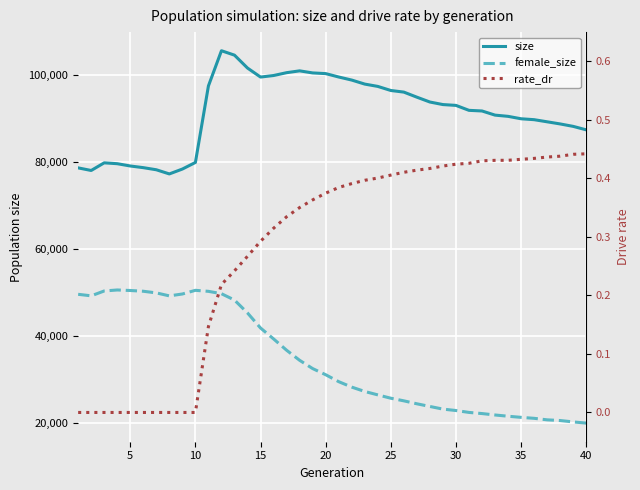

Reading right to left, what are all the values shown in this chart?

size: 87337.0	88133.0	88694.0	89186.0	89673.0	89882.0	90439.0	90721.0	91675.0	91820.0	92957.0	93147.0	93732.0	94848.0	96011.0	96385.0	97322.0	97854.0	98780.0	99483.0	100263.0	100421.0	100897.0	100476.0	99824.0	99472.0	101541.0	104505.0	105523.0	97435.0	79838.0	78325.0	77203.0	78160.0	78646.0	79028.0	79554.0	79753.0	77996.0	78594.0
female_size: 19925.0	20199.0	20515.0	20676.0	21024.0	21247.0	21504.0	21792.0	22118.0	22382.0	22817.0	23142.0	23750.0	24365.0	25043.0	25643.0	26413.0	27193.0	28202.0	29451.0	31045.0	32459.0	34362.0	36677.0	39279.0	41786.0	45246.0	48211.0	49669.0	50215.0	50448.0	49603.0	49170.0	49854.0	50234.0	50407.0	50527.0	50299.0	49182.0	49531.0
rate_dr: 0.4	0.4	0.4	0.4	0.4	0.4	0.4	0.4	0.4	0.4	0.4	0.4	0.4	0.4	0.4	0.4	0.4	0.4	0.4	0.4	0.4	0.4	0.4	0.3	0.3	0.3	0.3	0.2	0.2	0.1	0.0	0.0	0.0	0.0	0.0	0.0	0.0	0.0	0.0	0.0